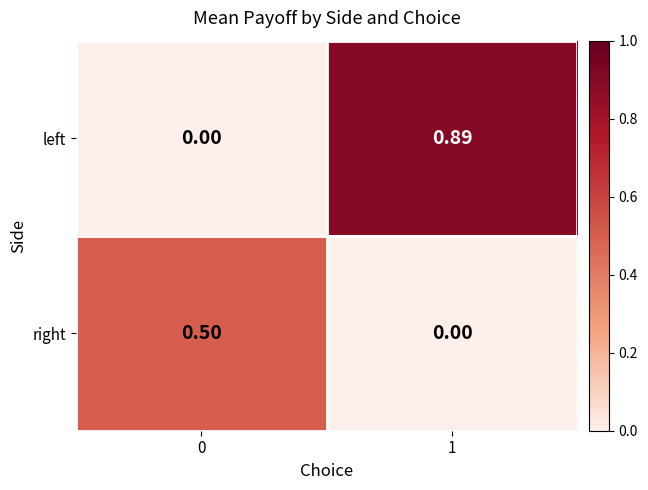

Which series has the largest total across all categories?

left